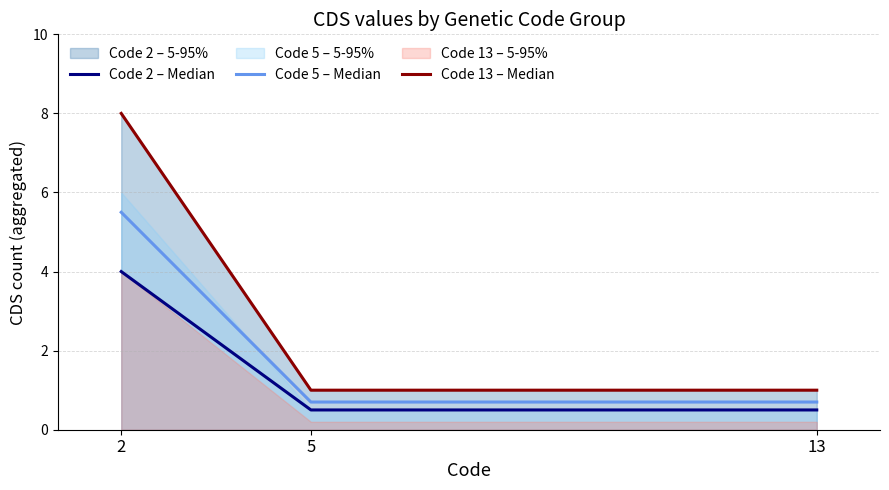

Does the chart display data point markers on the line(s)?

No